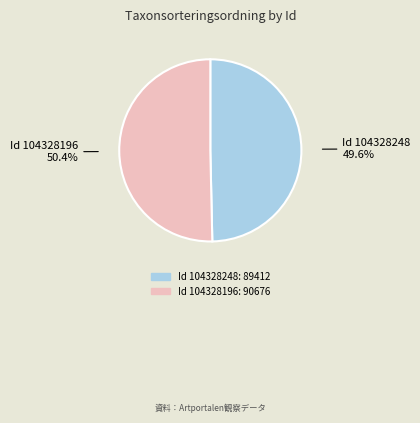

Does any single category account for the majority?

Yes